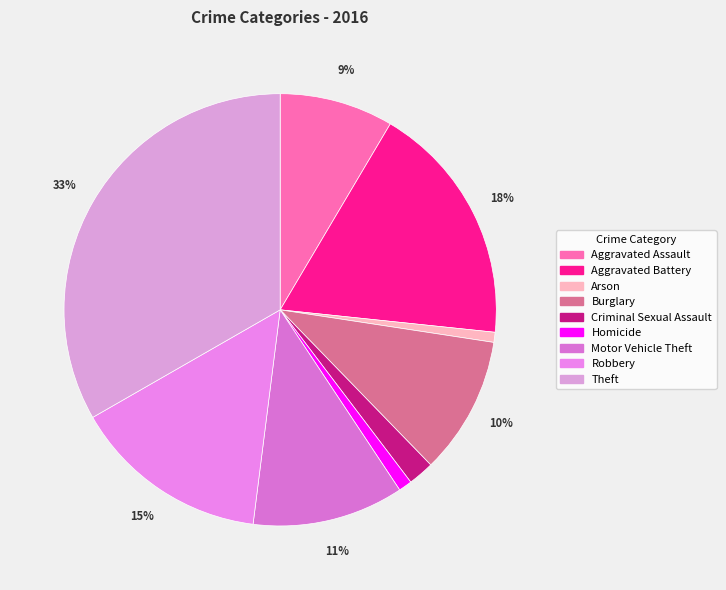

Count the number of slices in the pie.

9